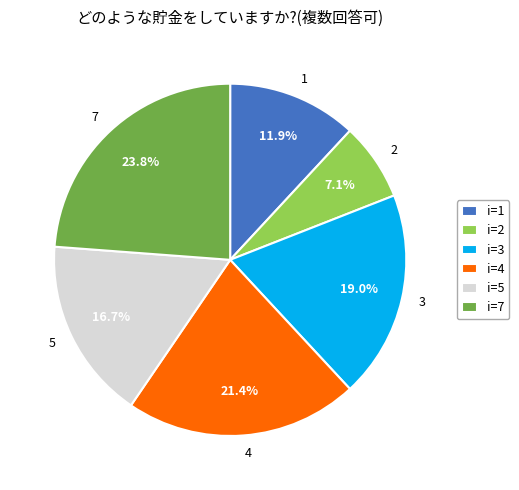

To the nearest percent, what is the average slice percentage?

17%